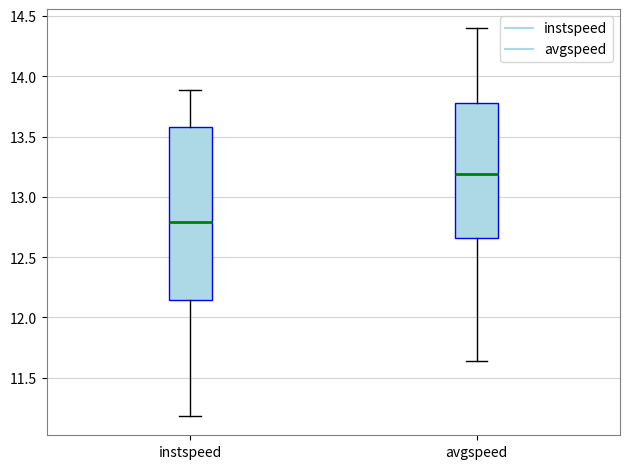

Where does the median line of the box for instspeed sit on the y-axis? The values are not printed on the chart, so give them approximately, as read against the axis.

12.80